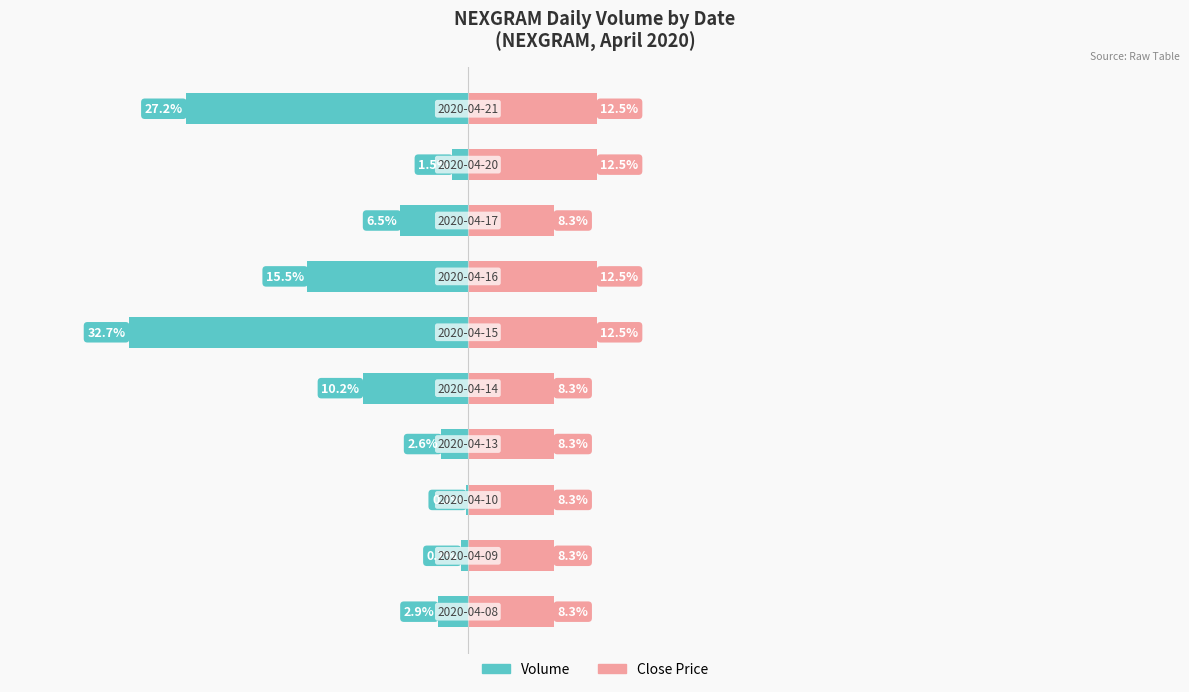

What is the value of the Volume (Public School equiv.) bar at the 4th from the left?

-2.6